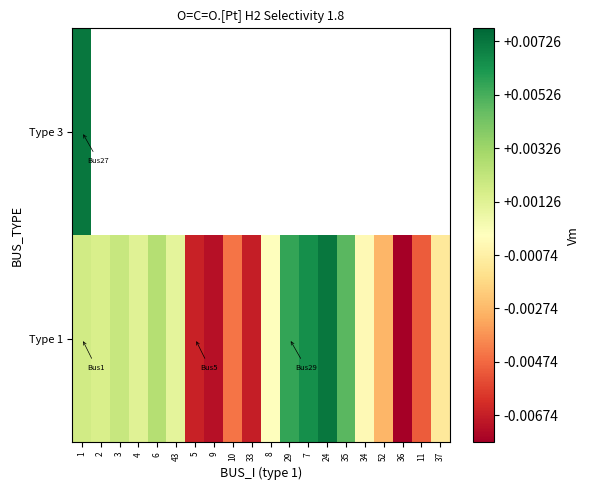

Is it true that Type 1 equals 1.4 at 35?

False